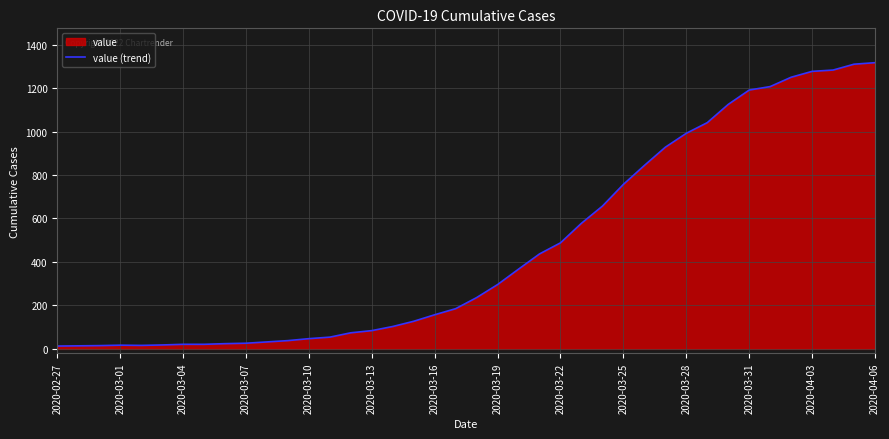

The chart shows a value of 452 at 29. True or false?

False